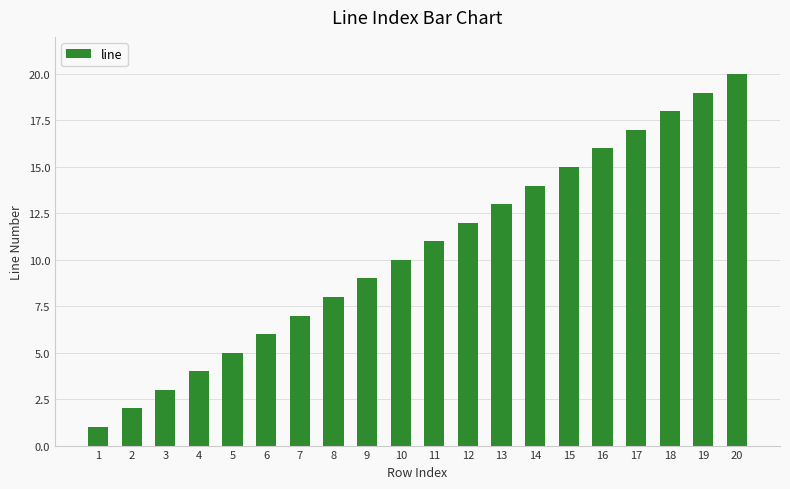

Are the bars horizontal?

No